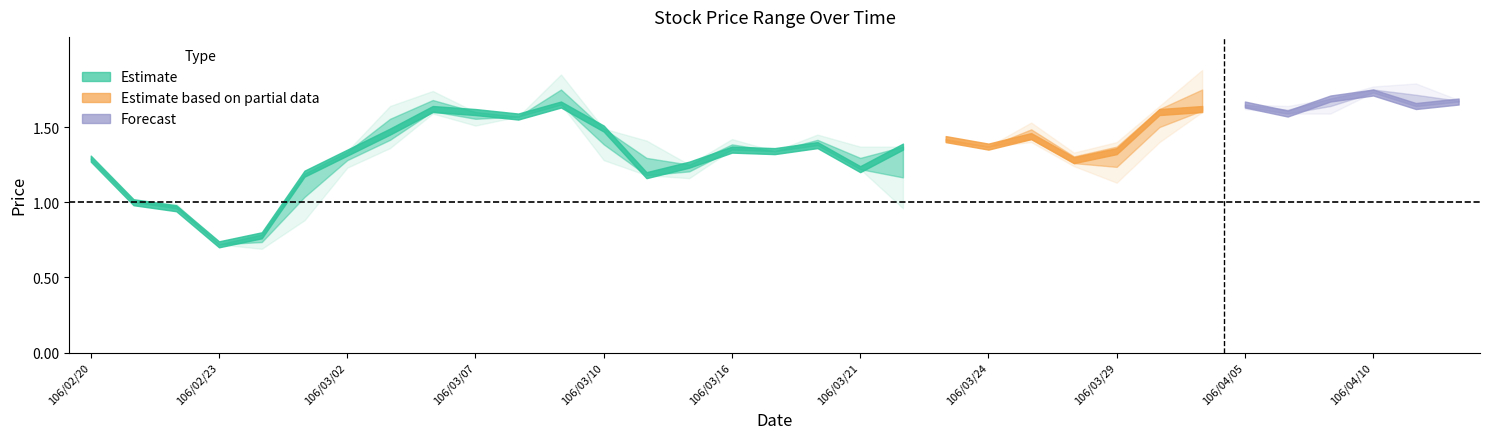

The value of open at 106/03/17 is 1.3. True or false?

True